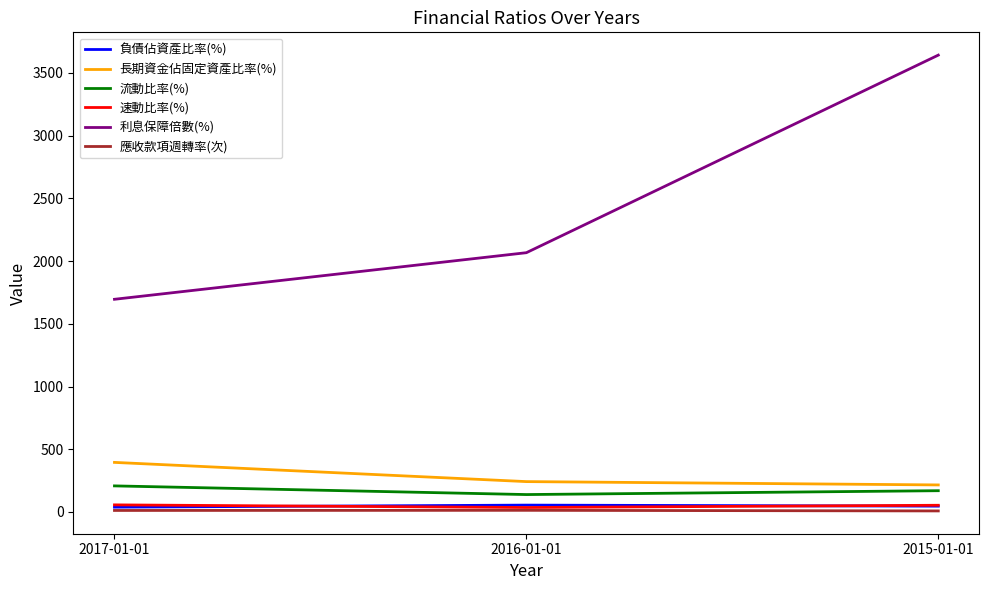

Is the value of 負債佔資產比率(%) at 2017-01-01 greater than the value of 長期資金佔固定資產比率(%) at 2016-01-01?

No